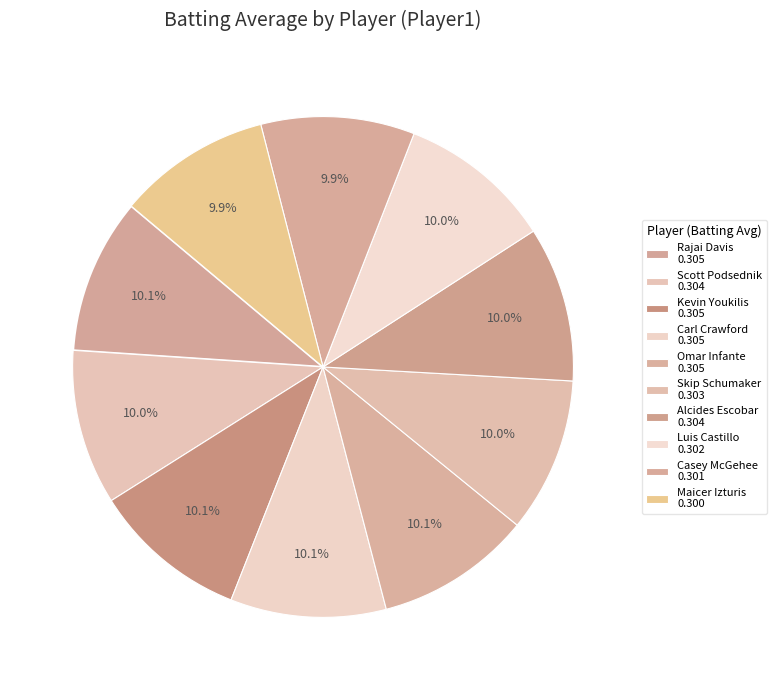

How many segments does this pie chart have?

10